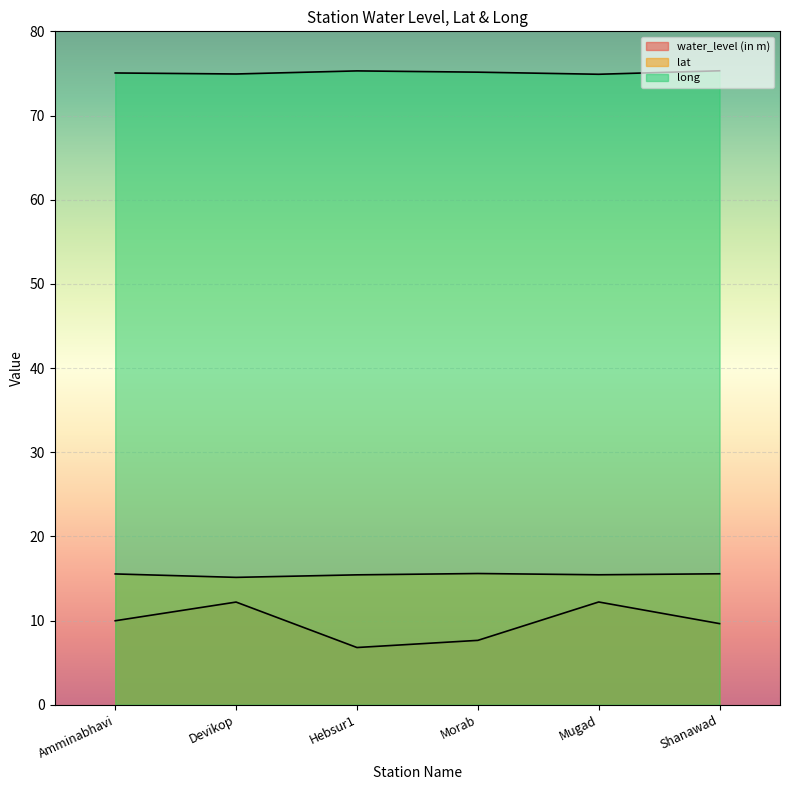

How many lines are shown in the chart?

3